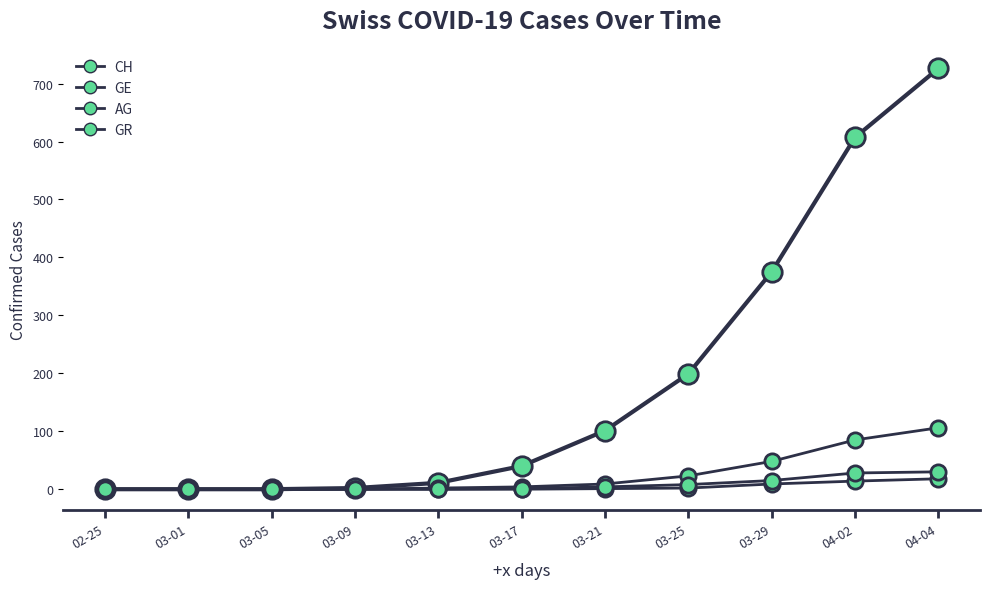

Is the value of CH at 03-17 greater than the value of GR at 03-13?

Yes